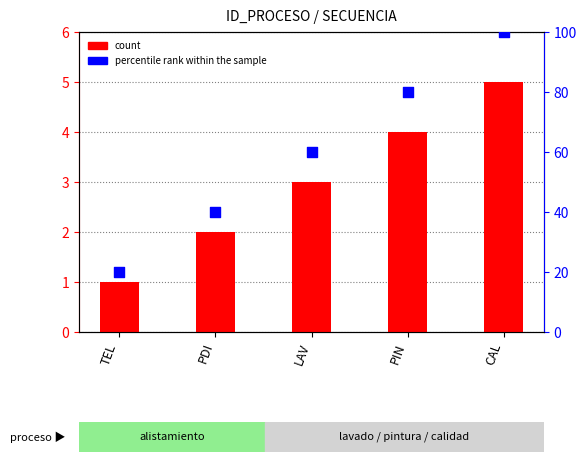

Which series has the widest spread of Y values?

percentile rank within the sample